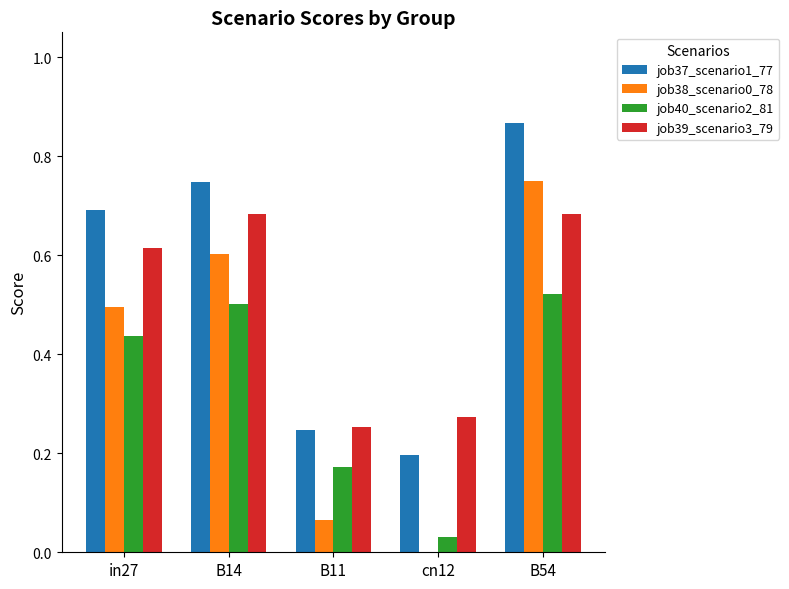

Is it true that job40_scenario2_81 equals 0.2 at B11?

True